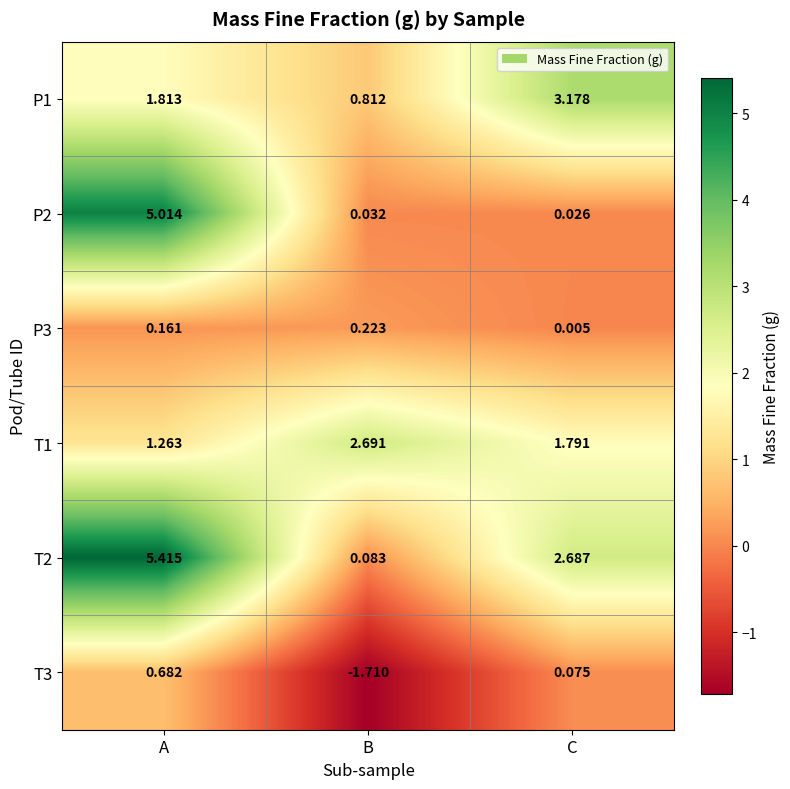

Which series has the widest spread of values?

T2